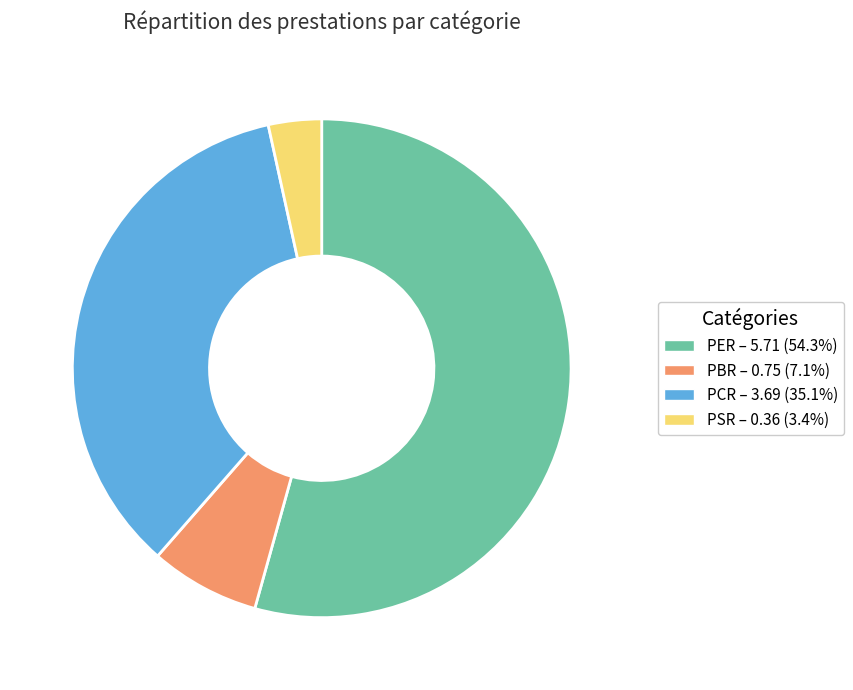

Does PBR represent more than half of the total?

No